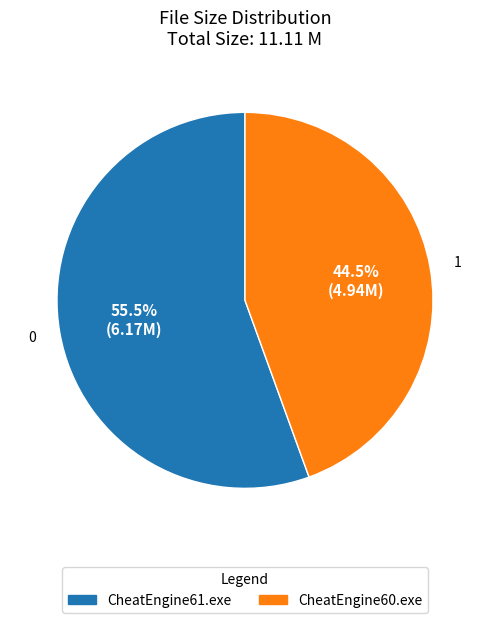

How many segments does this pie chart have?

2